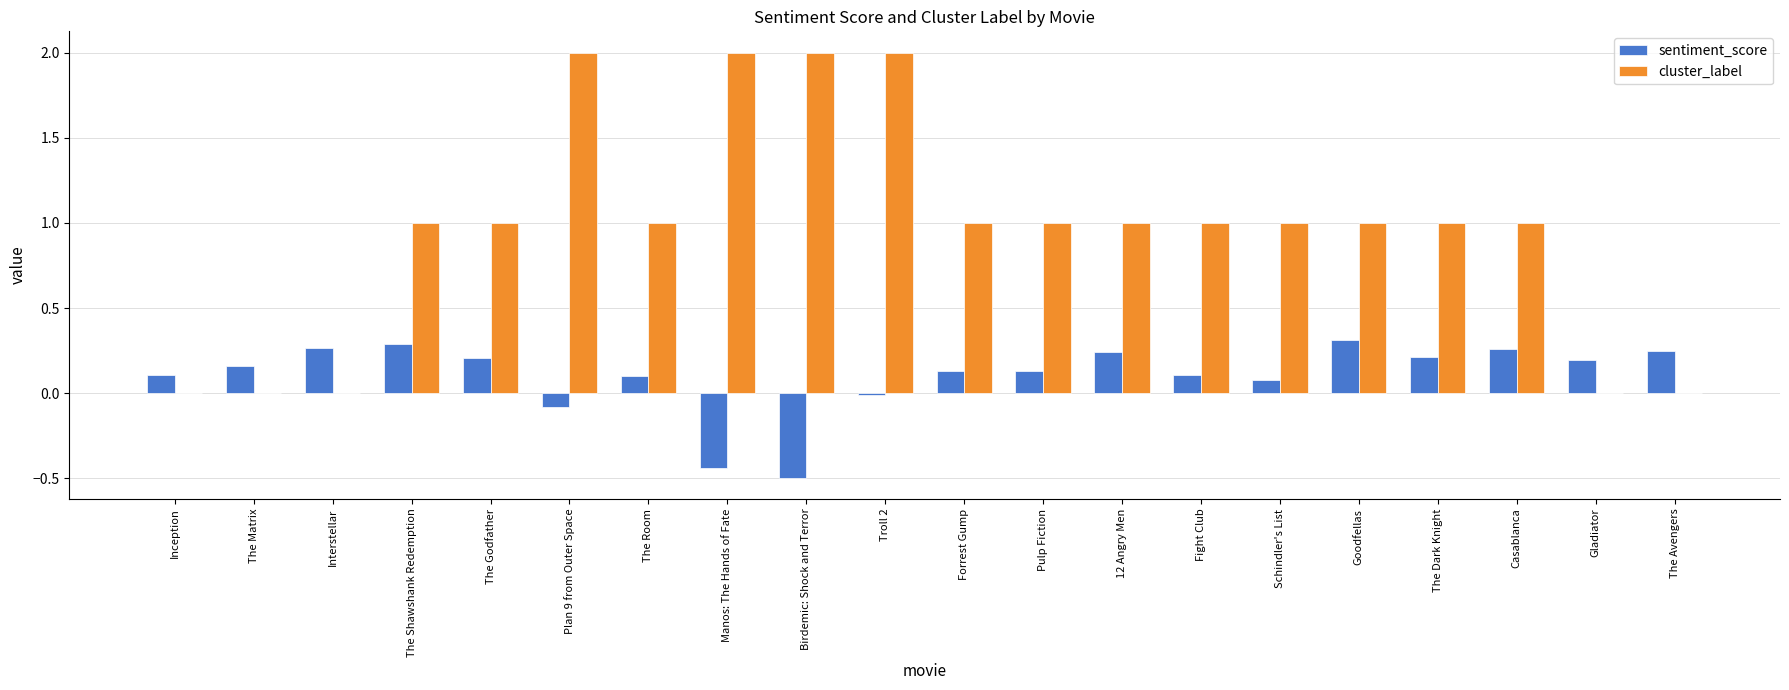

Is the value of cluster_label at Interstellar greater than the value of sentiment_score at Pulp Fiction?

No